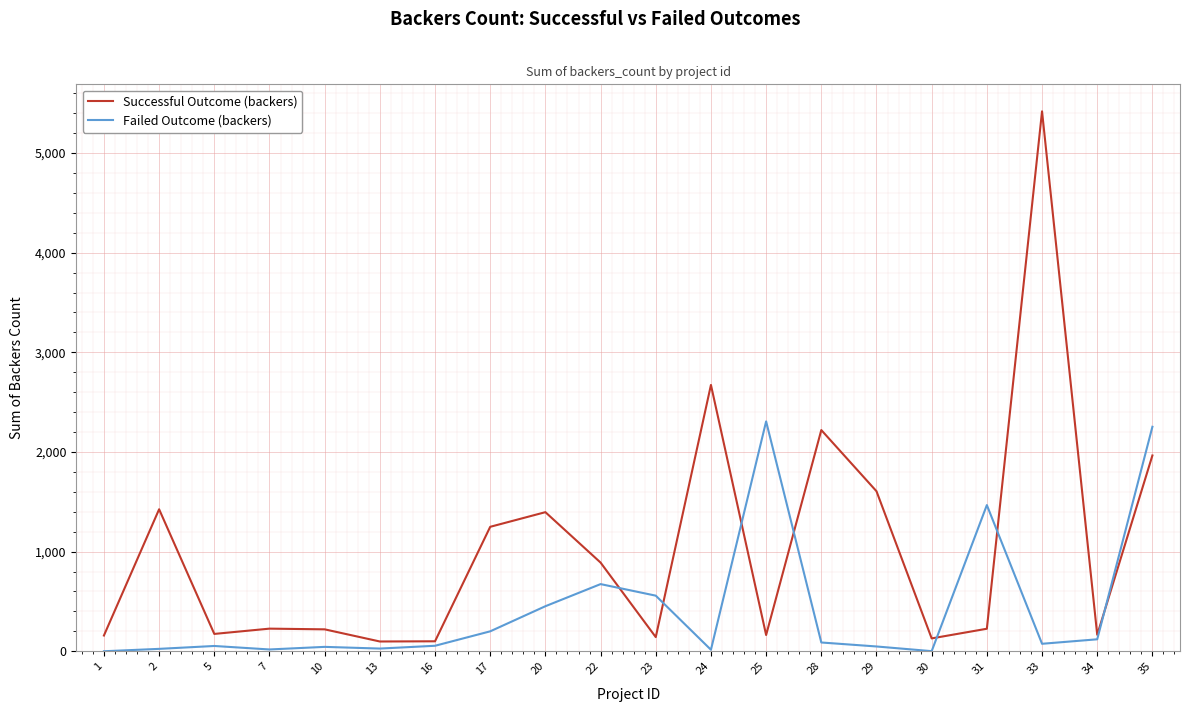

Is the value of Failed Outcome (backers) at 24 greater than the value of Successful Outcome (backers) at 31?

No